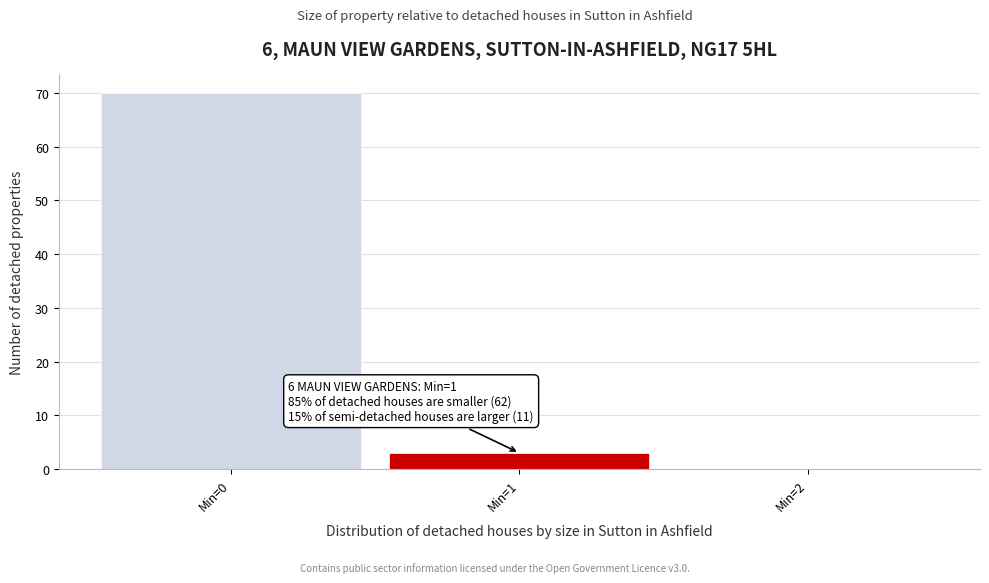

Over which range of the x-axis is the bar tallest?

-0.5 to 0.5